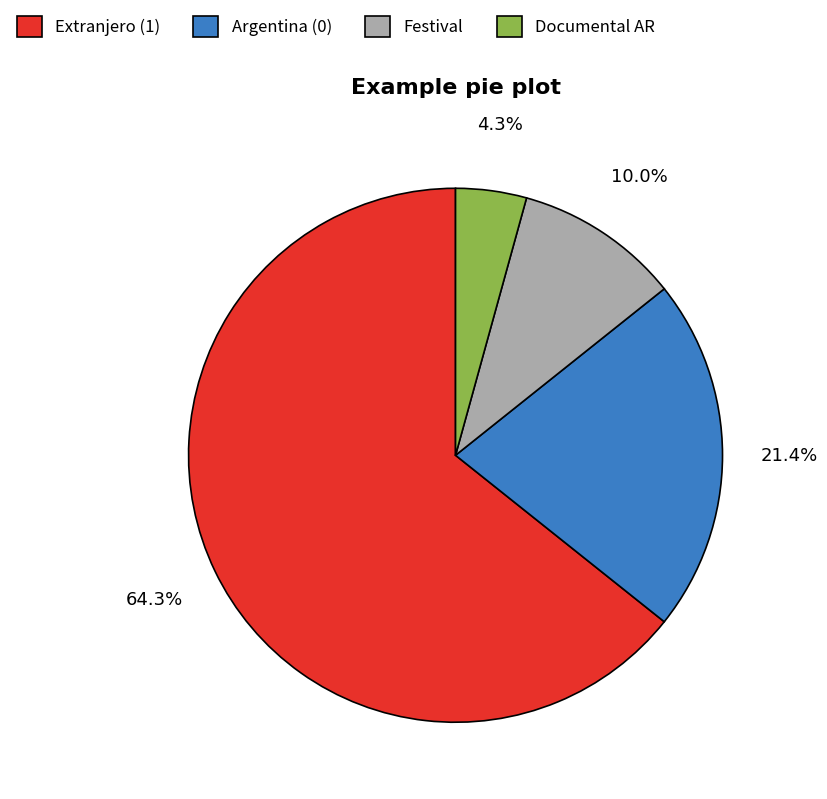

How many segments does this pie chart have?

4